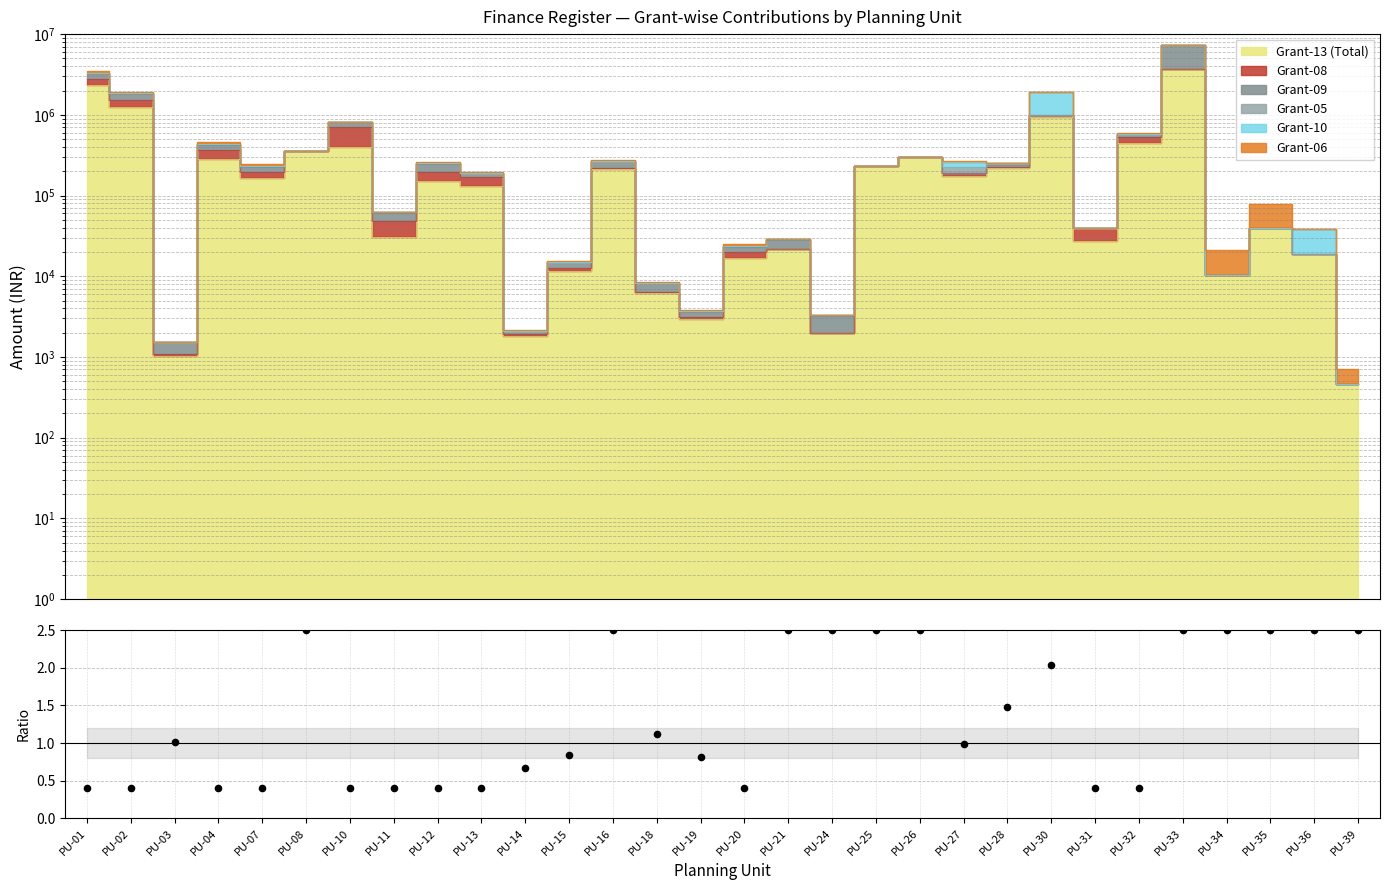

What is the change in value from PU-01 to PU-34?

+2.1